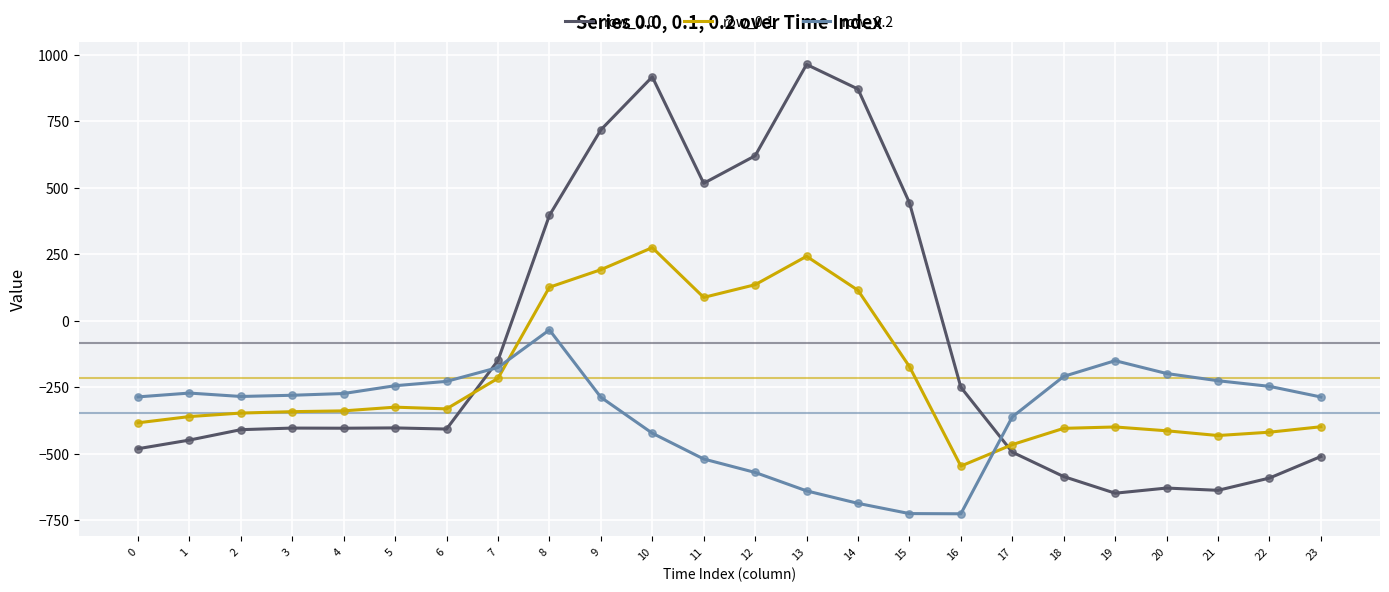

Which series has the largest total across all categories?

row_0.0